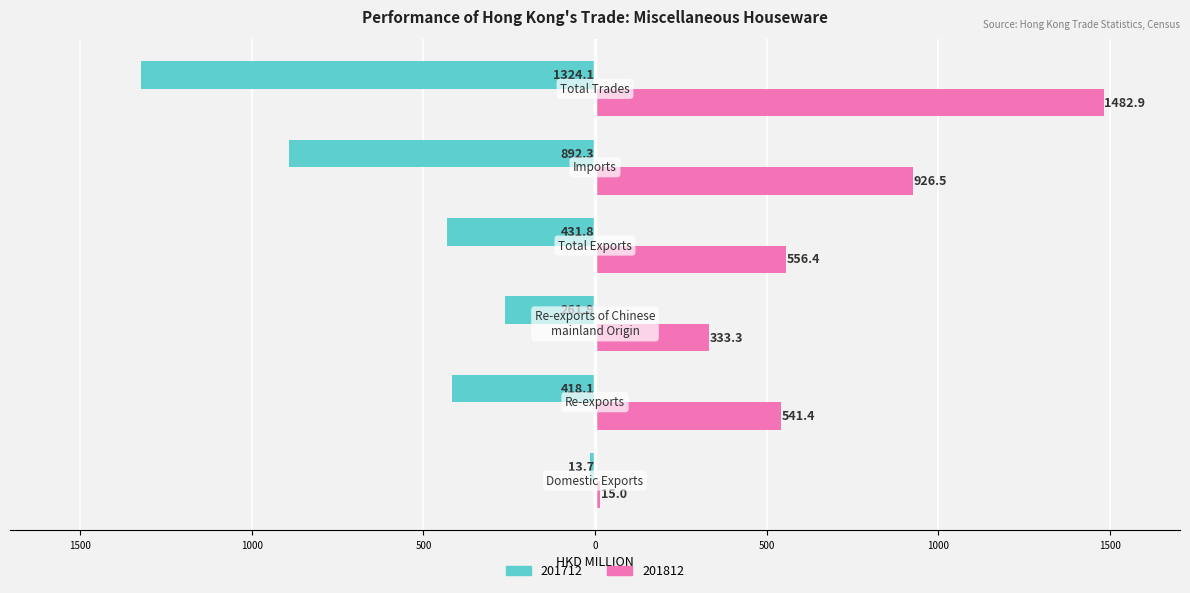

Reading right to left, what are all the values shown in this chart?

201712: Total Trades=-1324.1	Imports=-892.3	Total Exports=-431.8	Re-exports of Chinese
mainland Origin=-261.9	Re-exports=-418.1	Domestic Exports=-13.7
201812: Total Trades=1482.9	Imports=926.5	Total Exports=556.4	Re-exports of Chinese
mainland Origin=333.3	Re-exports=541.4	Domestic Exports=15.0